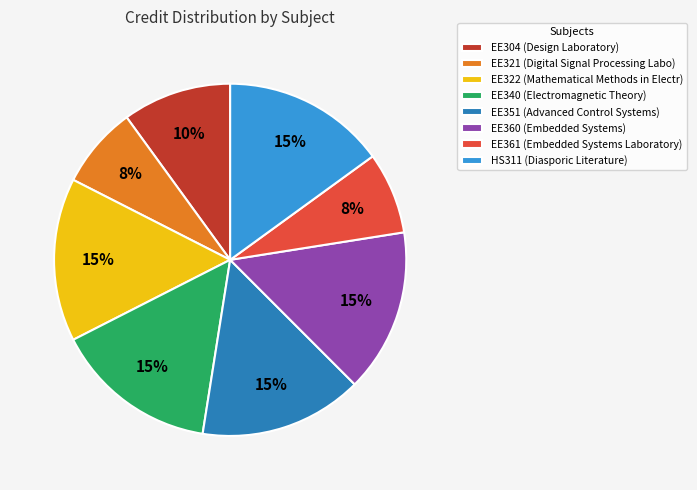

Does EE361 represent more than half of the total?

No